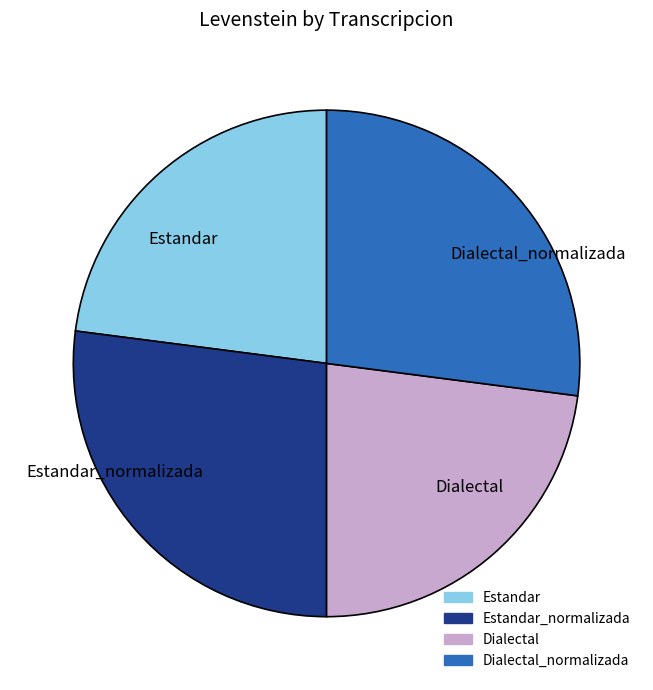

Is it true that Dialectal_normalizada is 27% of the pie?

True